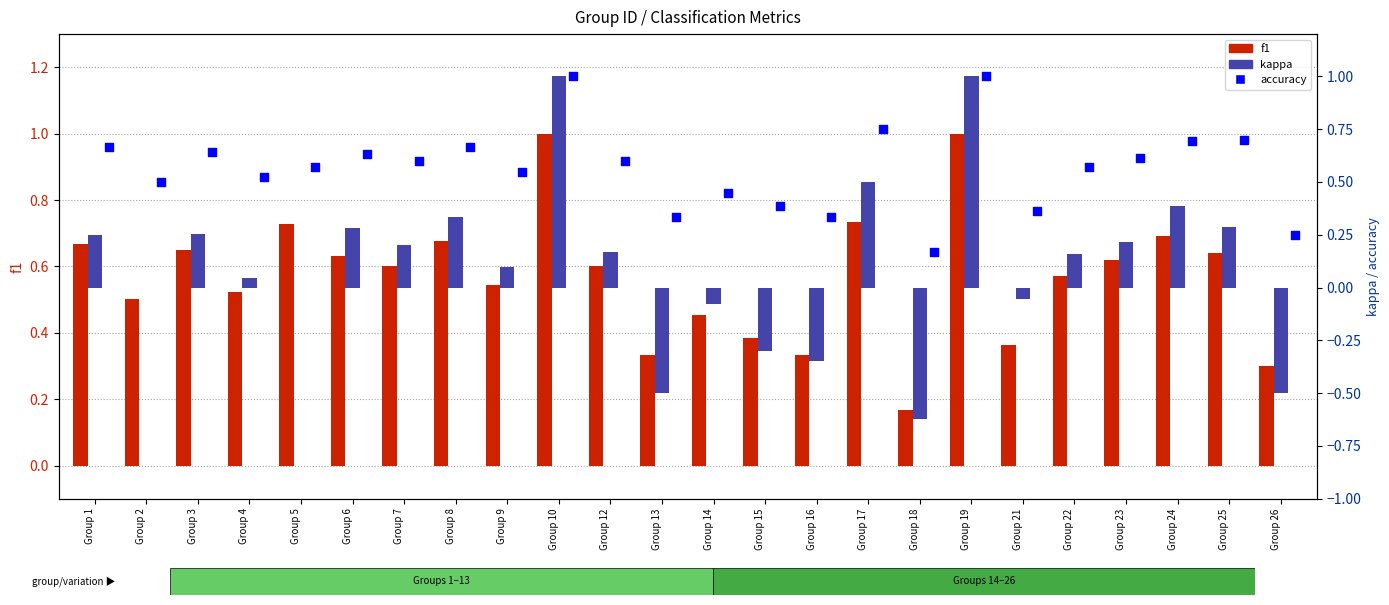

Which series reaches the maximum Y coordinate?

f1